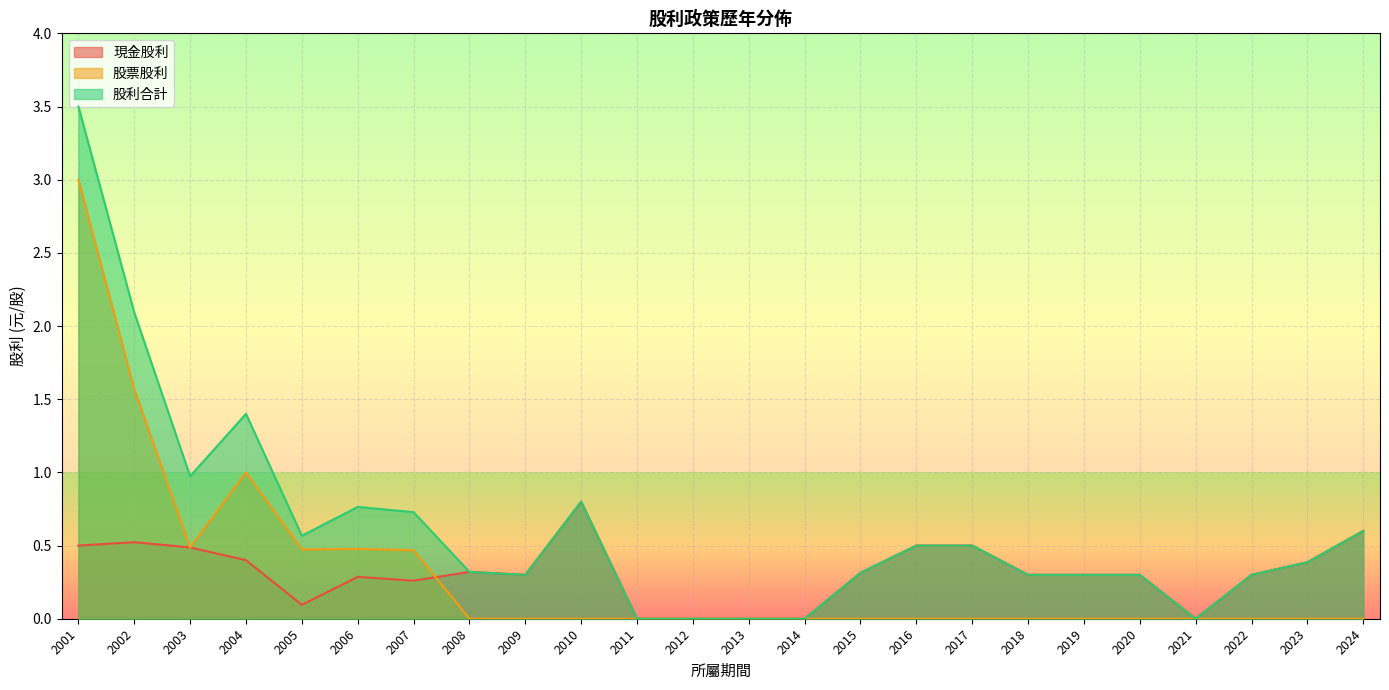

Reading right to left, transcribe all the data shown in this chart.

現金股利: 2001=0.5	2002=0.5	2003=0.5	2004=0.4	2005=0.1	2006=0.3	2007=0.3	2008=0.3	2009=0.3	2010=0.8	2011=0.0	2012=0.0	2013=0.0	2014=0.0	2015=0.3	2016=0.5	2017=0.5	2018=0.3	2019=0.3	2020=0.3	2021=0.0	2022=0.3	2023=0.4	2024=0.6
股票股利: 2001=3.0	2002=1.6	2003=0.5	2004=1.0	2005=0.5	2006=0.5	2007=0.5	2008=0.0	2009=0.0	2010=0.0	2011=0.0	2012=0.0	2013=0.0	2014=0.0	2015=0.0	2016=0.0	2017=0.0	2018=0.0	2019=0.0	2020=0.0	2021=0.0	2022=0.0	2023=0.0	2024=0.0
股利合計: 2001=3.5	2002=2.1	2003=1.0	2004=1.4	2005=0.6	2006=0.8	2007=0.7	2008=0.3	2009=0.3	2010=0.8	2011=0.0	2012=0.0	2013=0.0	2014=0.0	2015=0.3	2016=0.5	2017=0.5	2018=0.3	2019=0.3	2020=0.3	2021=0.0	2022=0.3	2023=0.4	2024=0.6